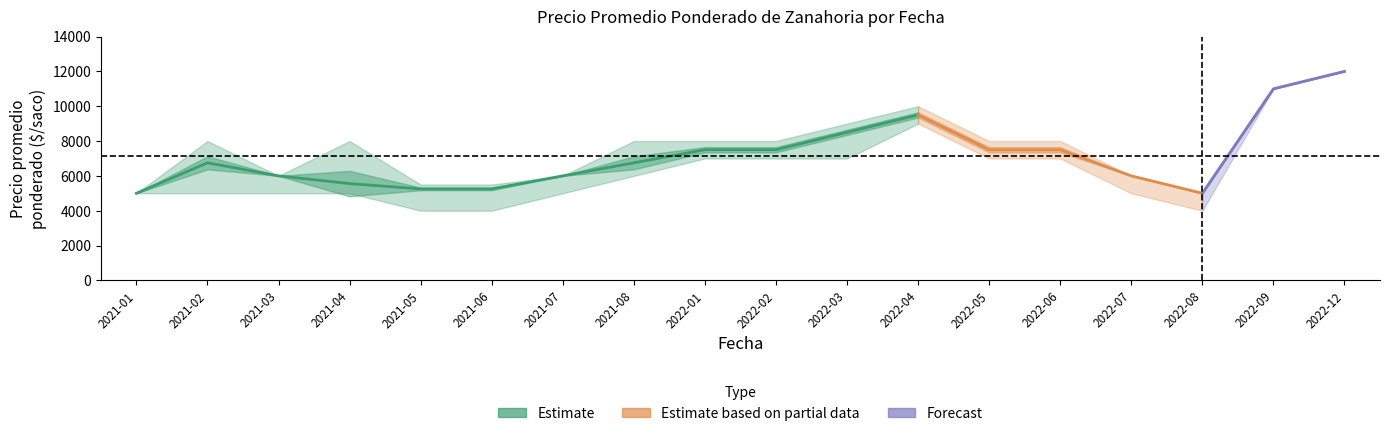

How many interior local valleys does the Precio maximo series have?

2